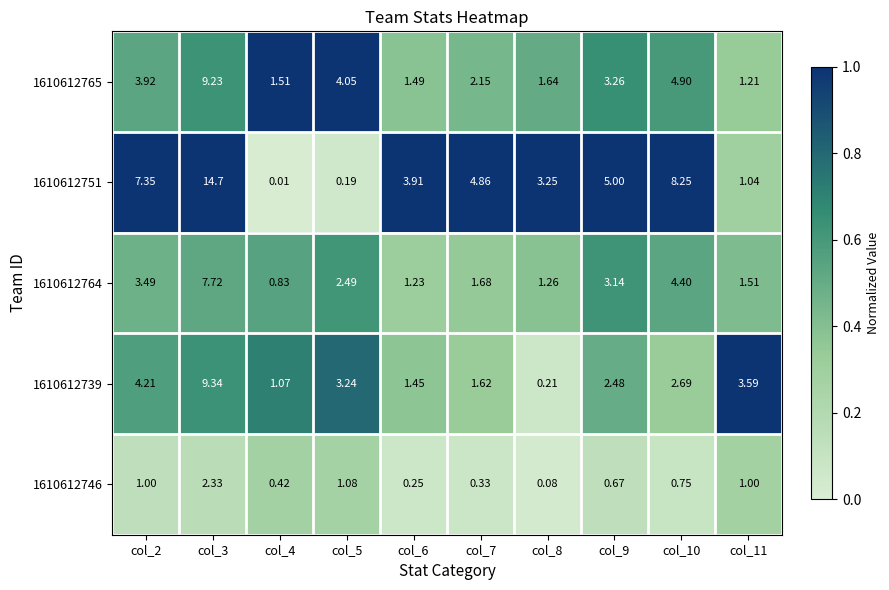

Is the value of 1610612739 at col_6 greater than the value of 1610612746 at col_3?

No